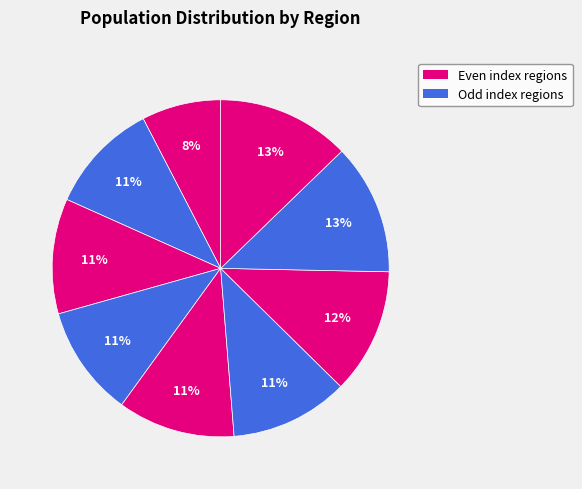

How many slices are in this pie chart?

9